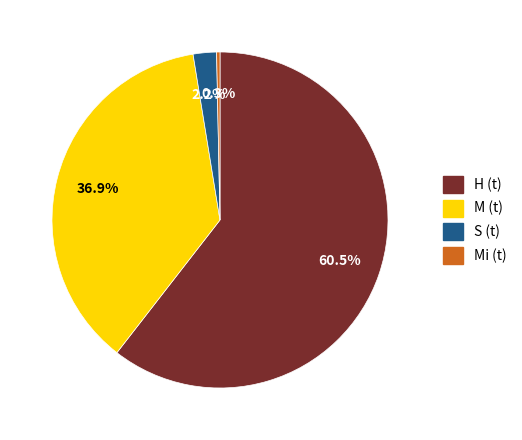

What is the smallest slice in the pie chart?

Mi (t)